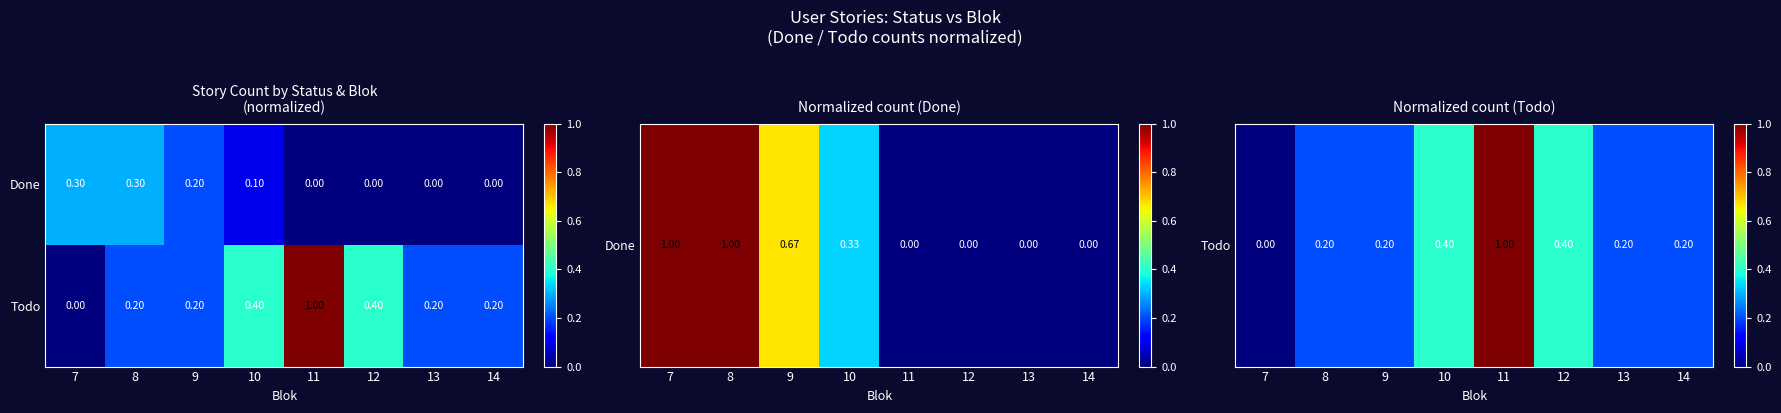

Which series has the largest total across all categories?

Todo